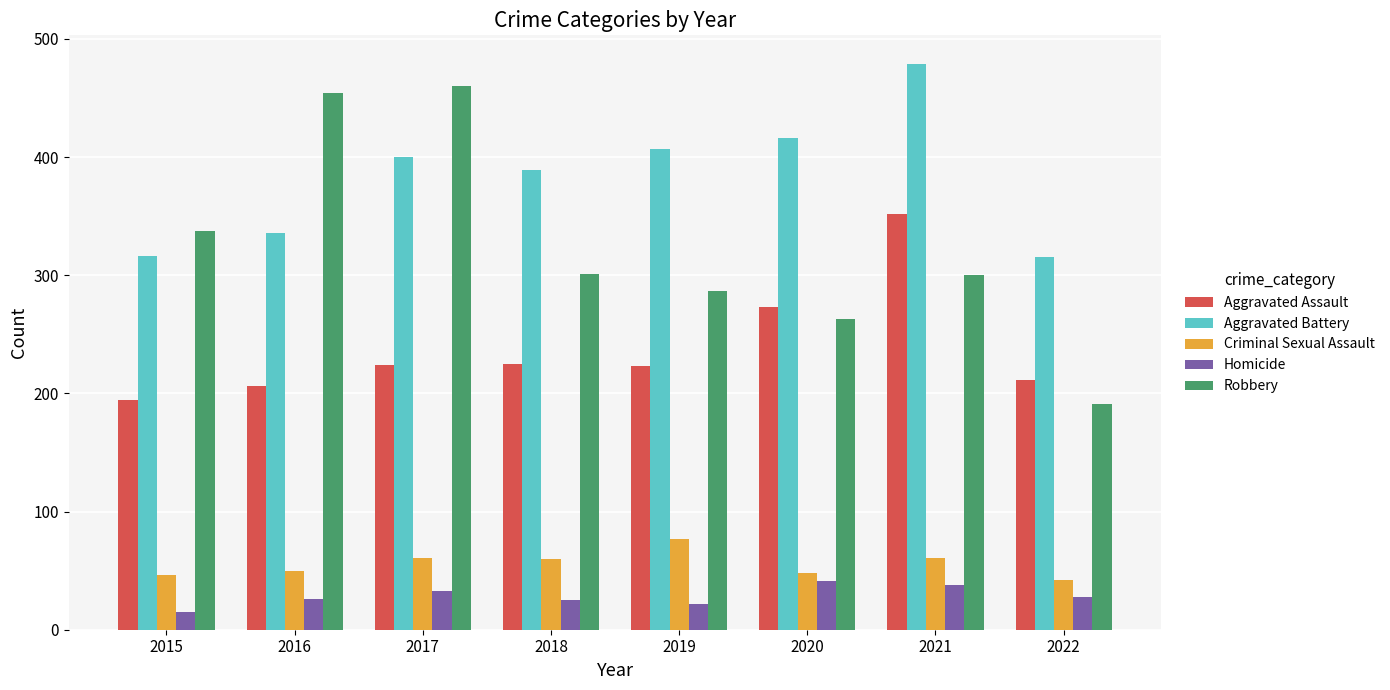

What is the value of the Homicide bar at the 4th from the left?

25